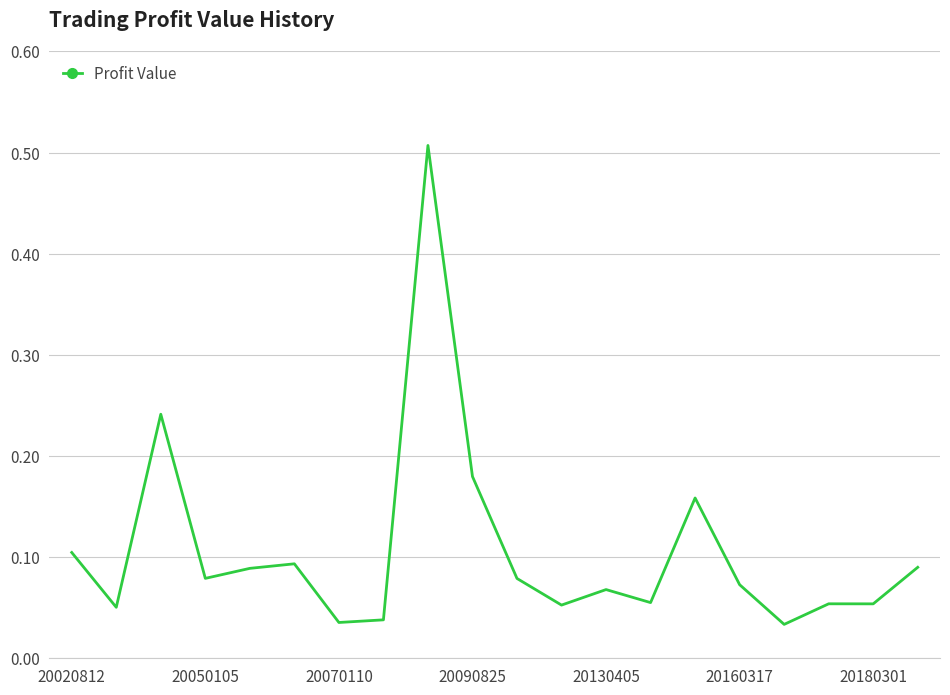

Which has a higher value, 20090825 or 20160317?

20090825